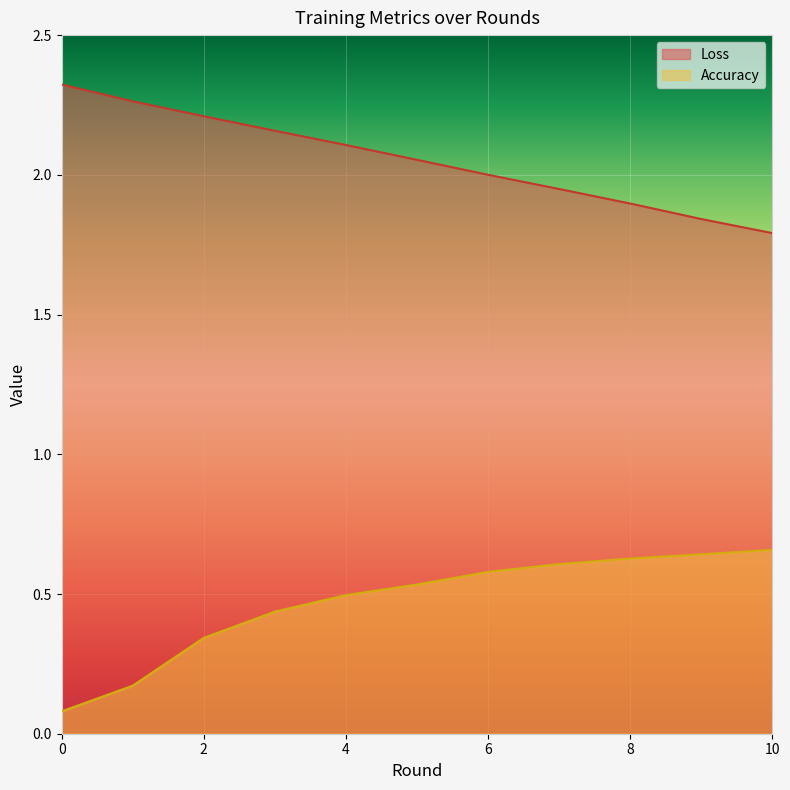

List the series in order of their overall mean, highest first.

Loss, Accuracy